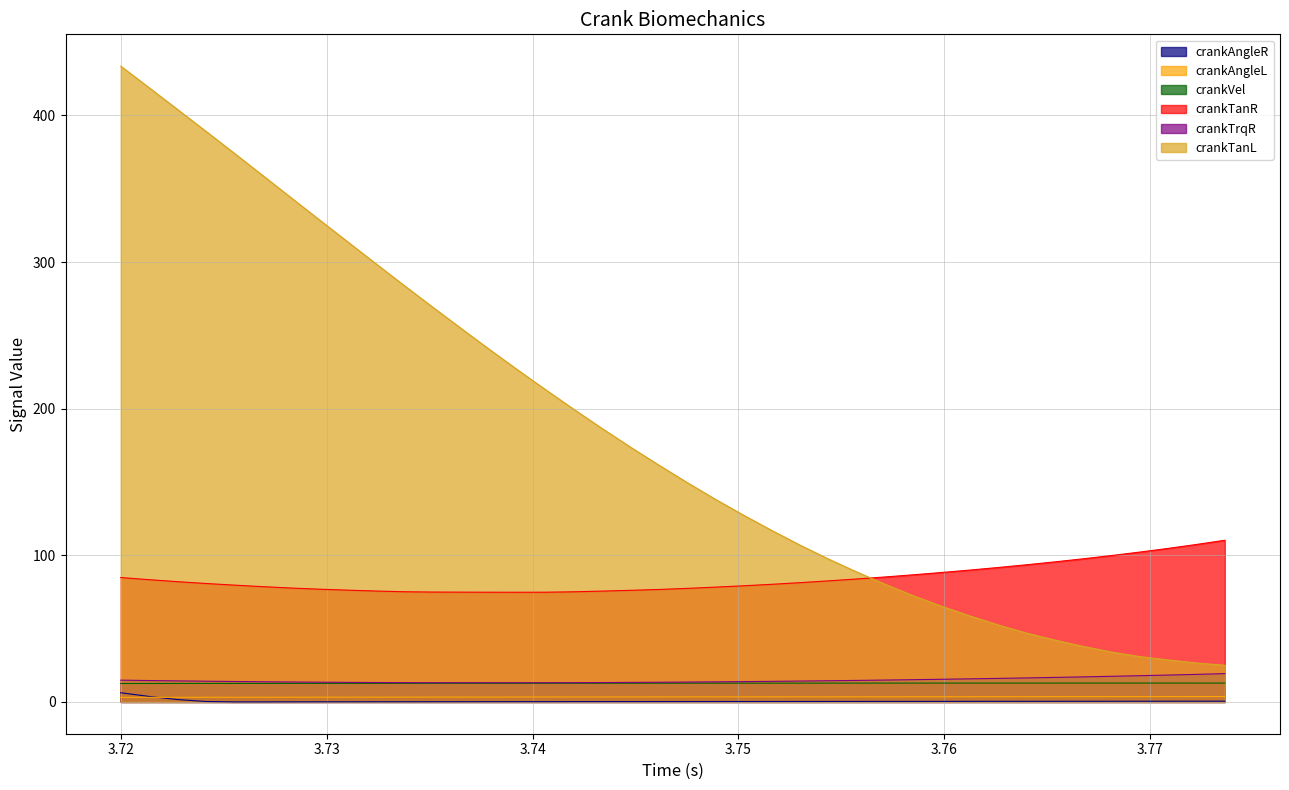

What is the sum of all crankAngleL values?

136.4